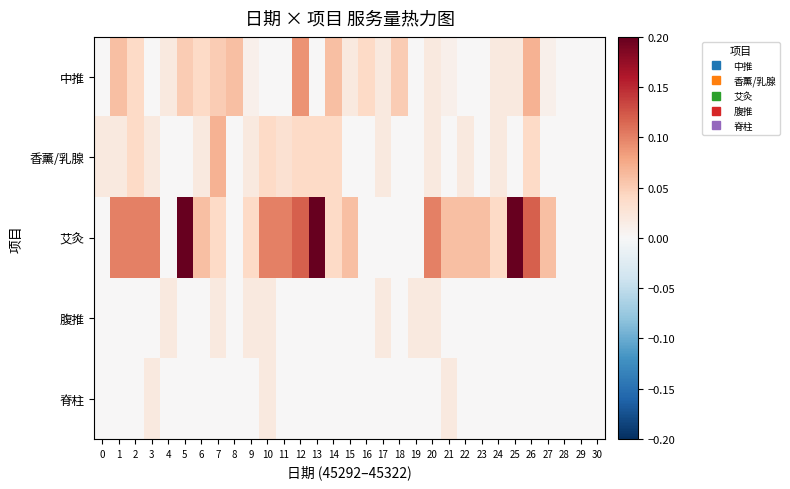

Which series has the largest total across all categories?

艾灸